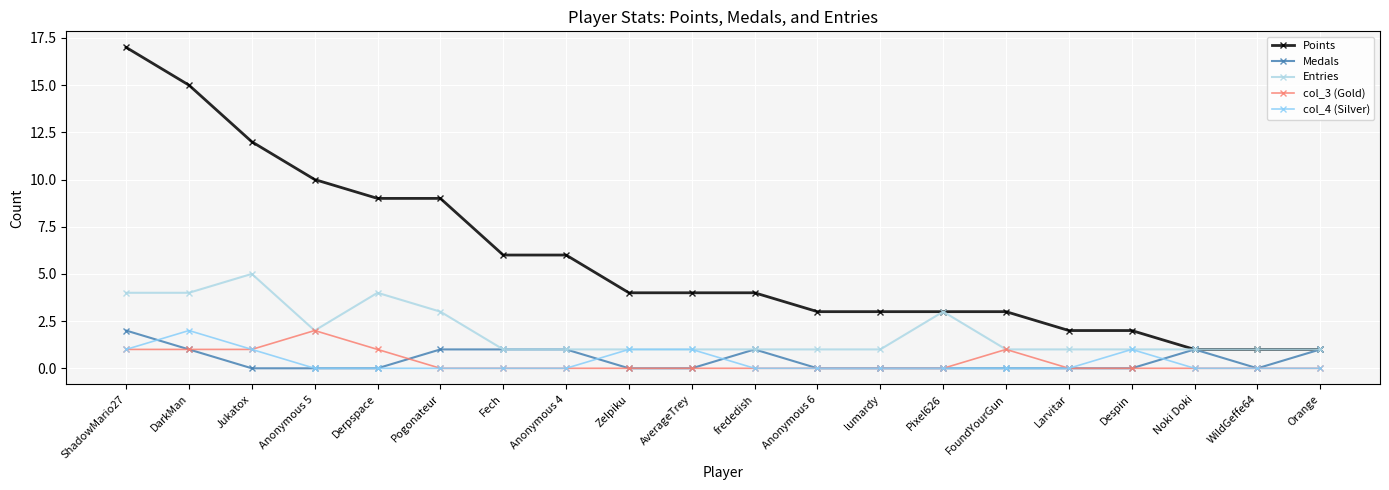

At which category does Entries reach its first local peak?

Jukatox